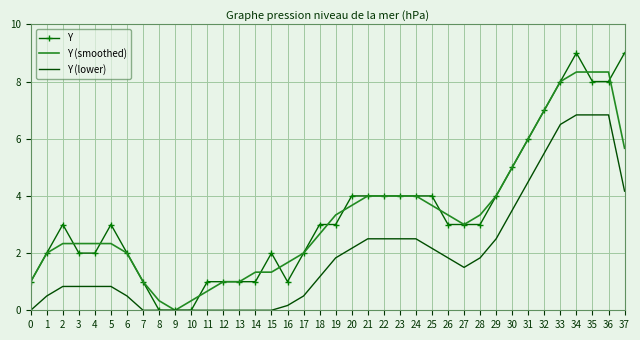

Is the value of Y (lower) at 17 greater than the value of Y at 24?

No